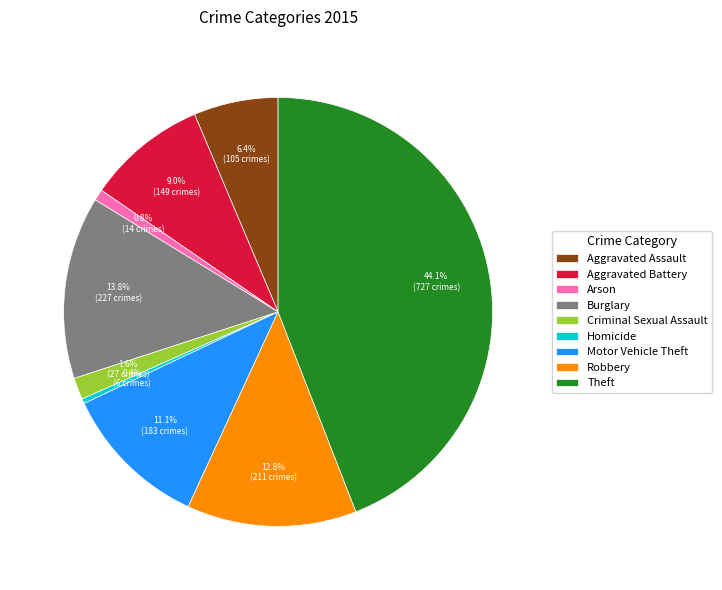

Is there a majority slice in this chart?

No